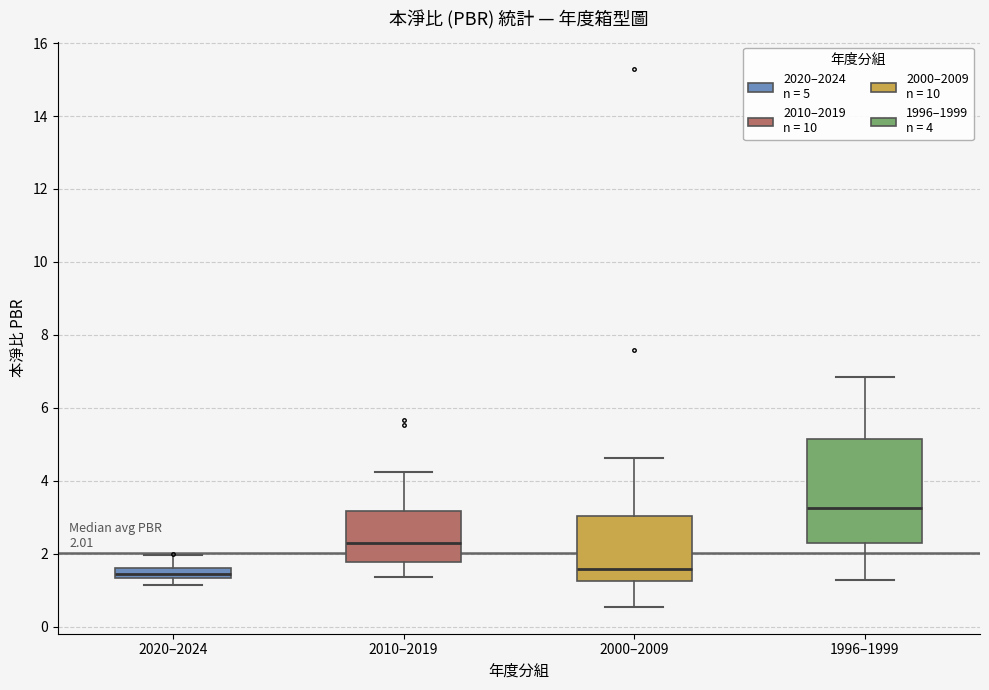

Which box is the tallest, from its lower edge to its upper edge?

1996–1999